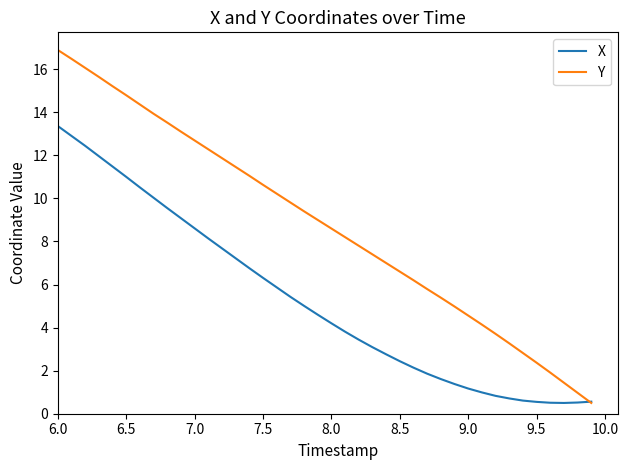

Which series has the widest spread of values?

Y